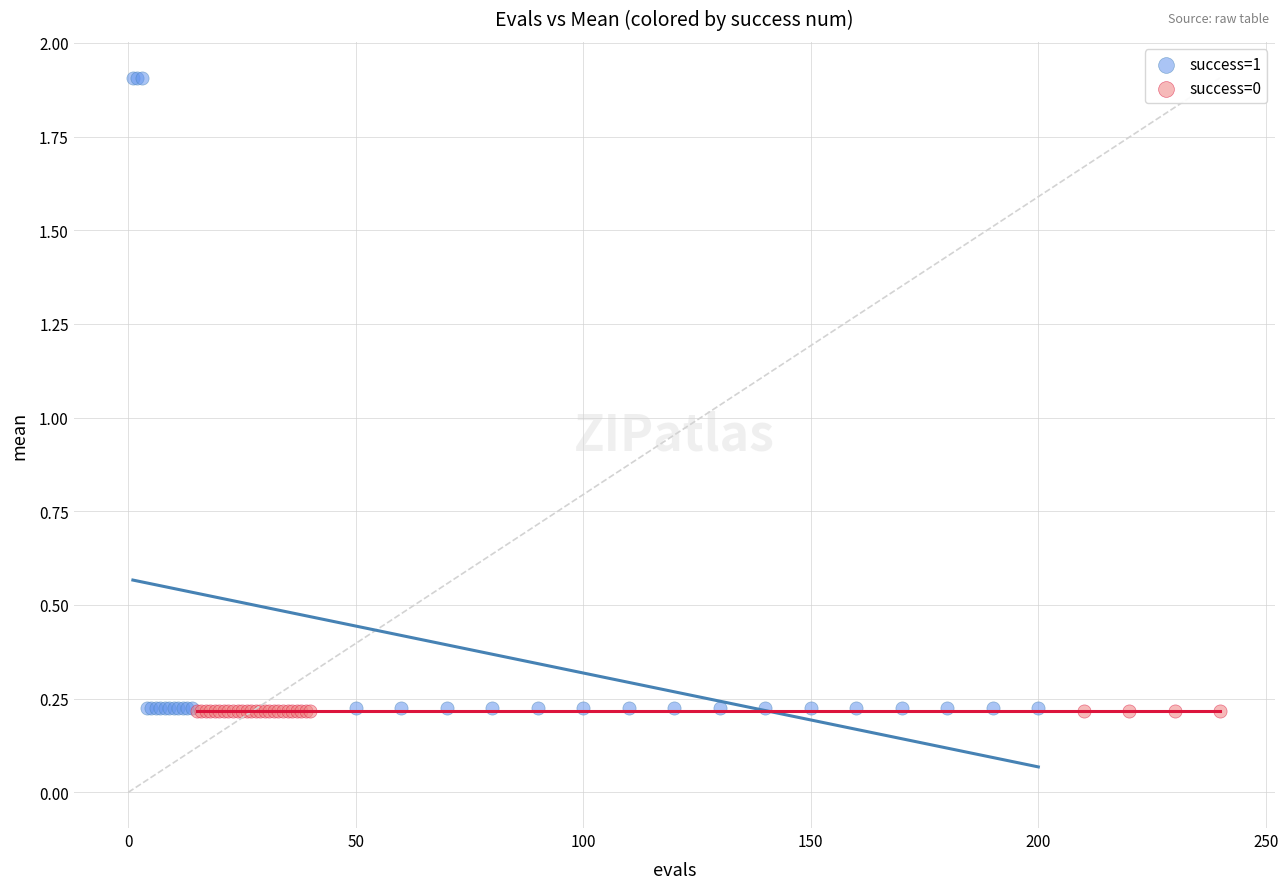

Which series contains the highest Y value?

success=1